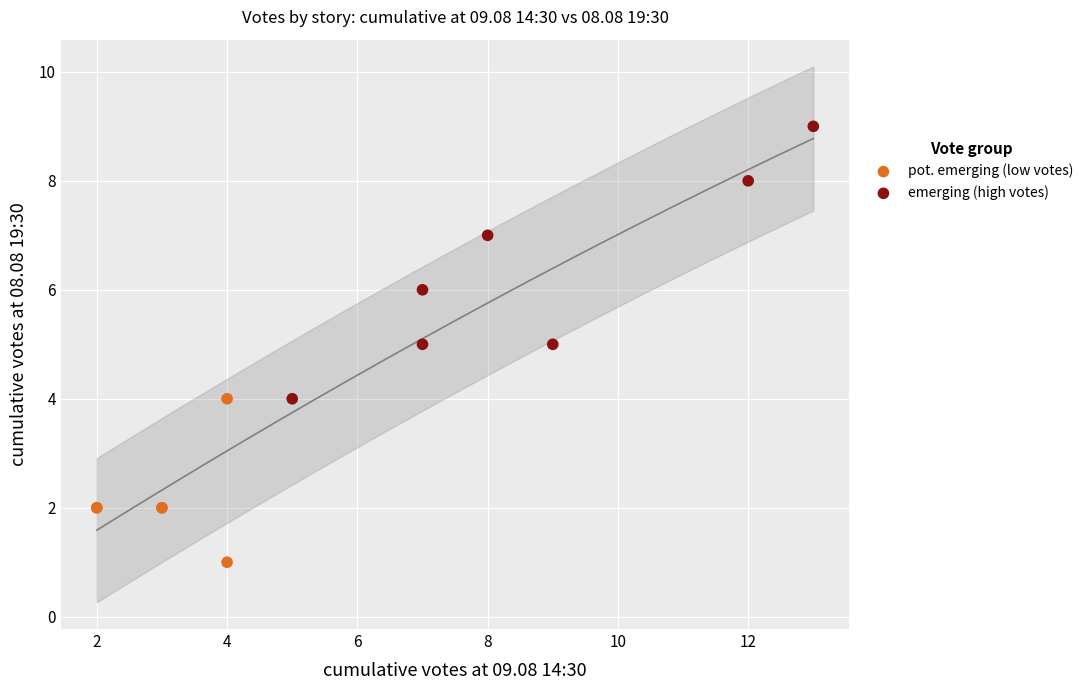

Which series contains the lowest Y value?

pot. emerging (low votes)